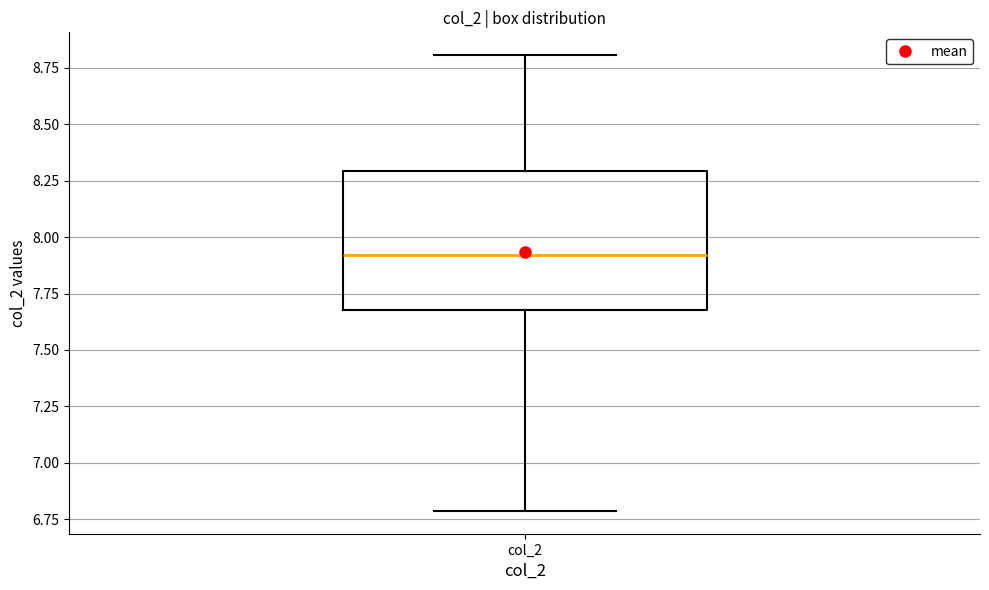

Transcribe this box plot: give where the median line is, the range the box spans, and where the two whiskers end, as read against the y-axis. The values are not printed on the chart, so give them approximately, as read against the axis.

median 7.9, box 7.7 to 8.3, whiskers 6.8 to 8.8